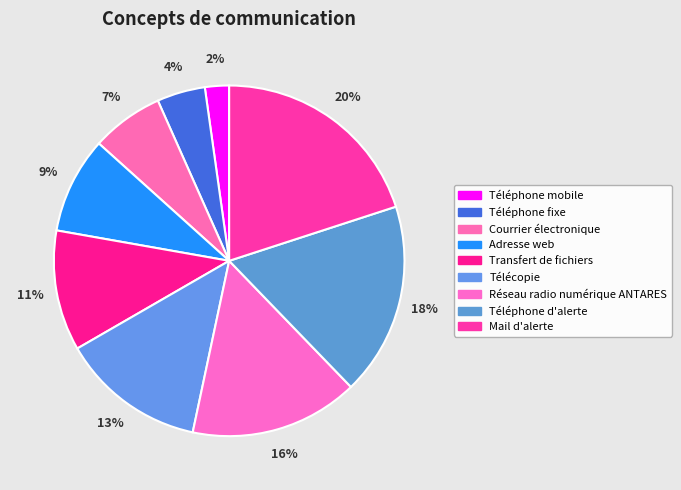

What percentage do Mail d'alerte and Téléphone fixe together represent?

24.4%